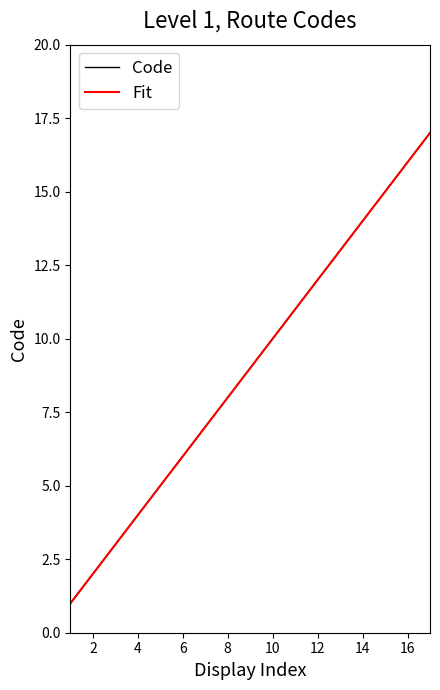

True or false: Fit and Code intersect in this chart.

False